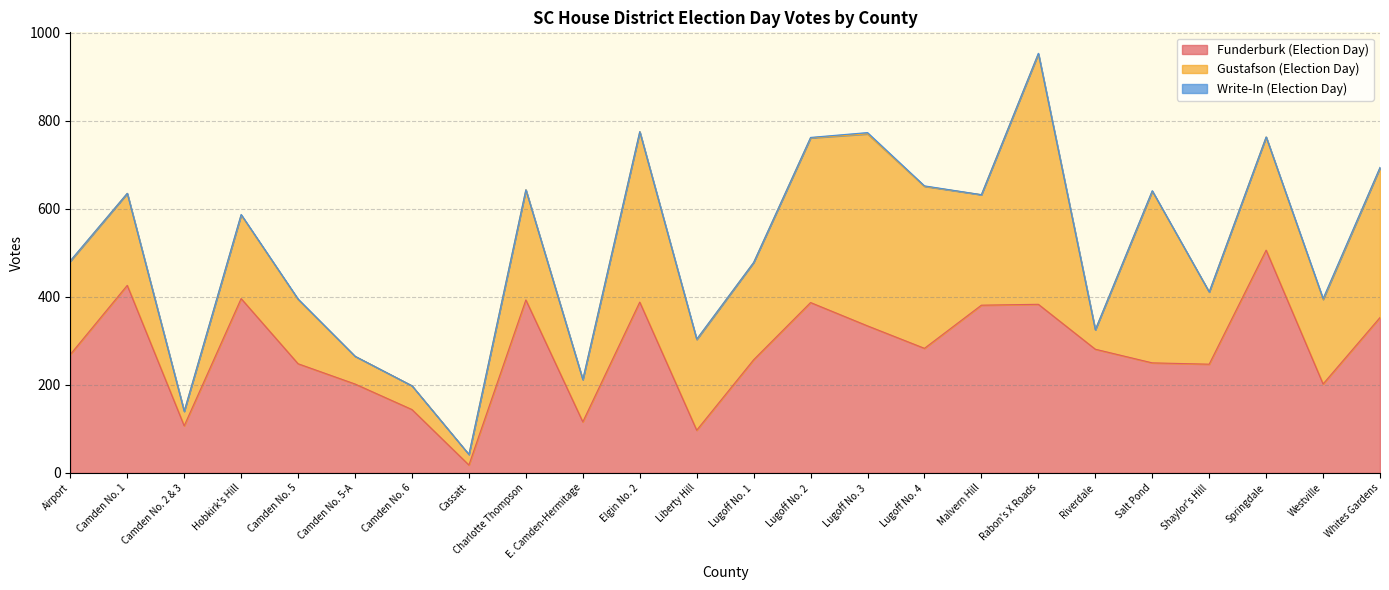

What are all the series names shown in the legend?

Funderburk (Election Day), Gustafson (Election Day), Write-In (Election Day)